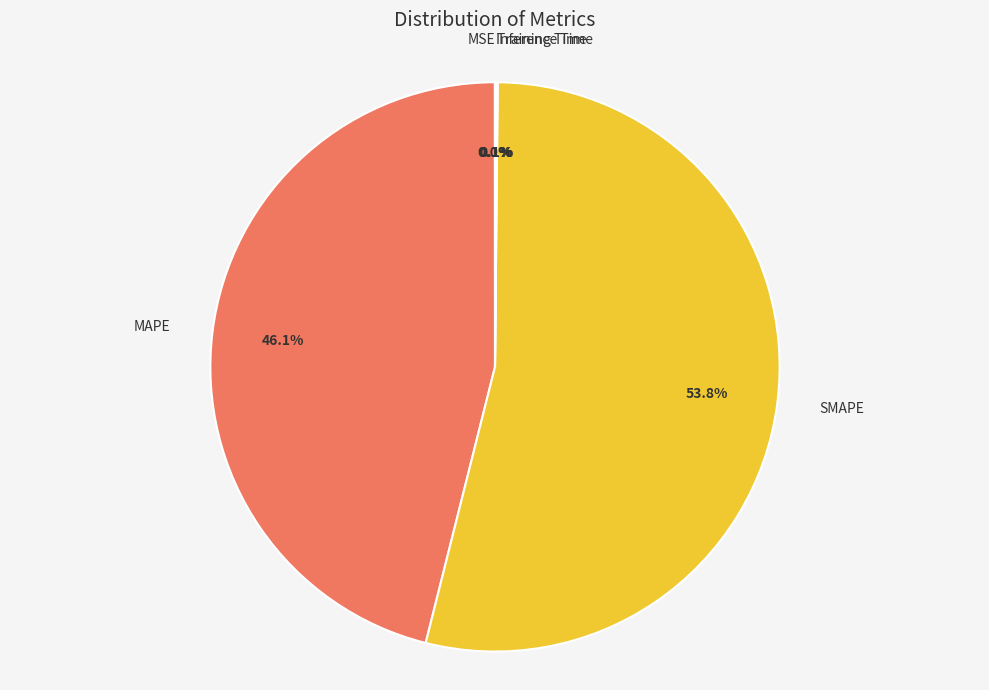

What portion of the pie excludes MAPE?

53.9%